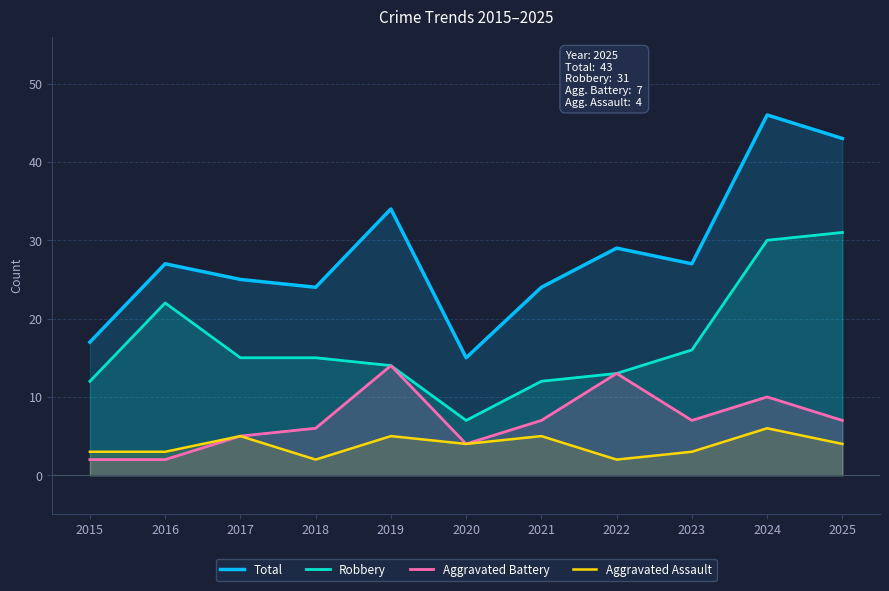

Which series has the largest total across all categories?

Total